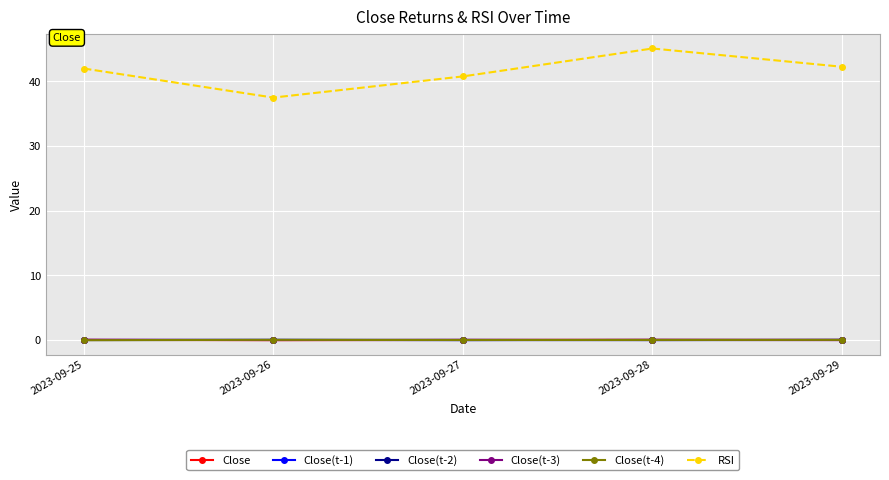

The Close series shows -0.0 at 2023-09-27. True or false?

True